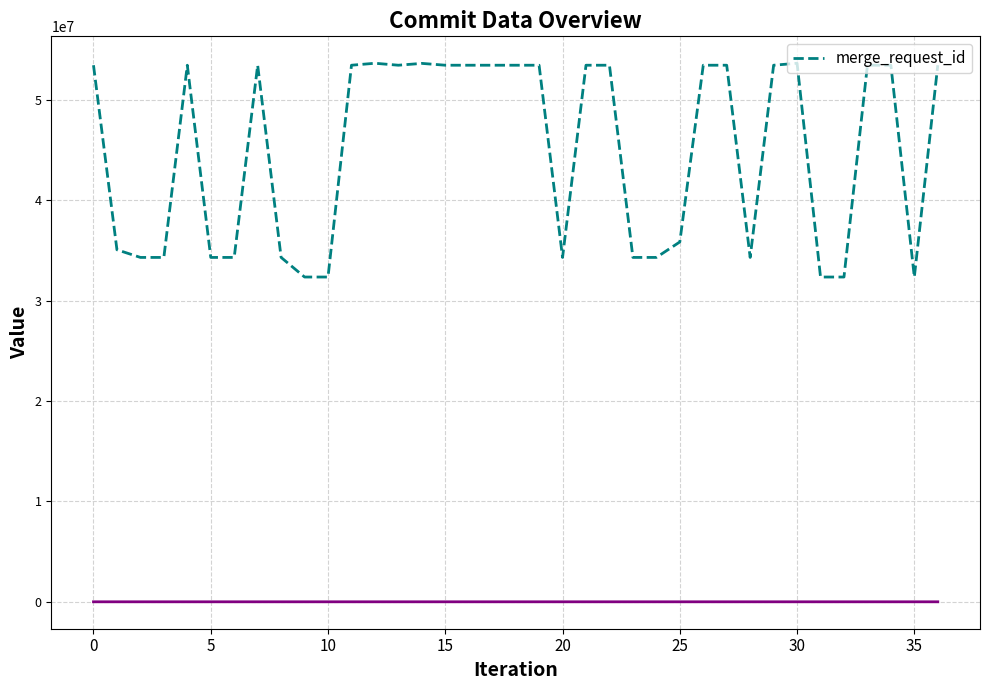

True or false: the data shows 32348491 at 32.

True